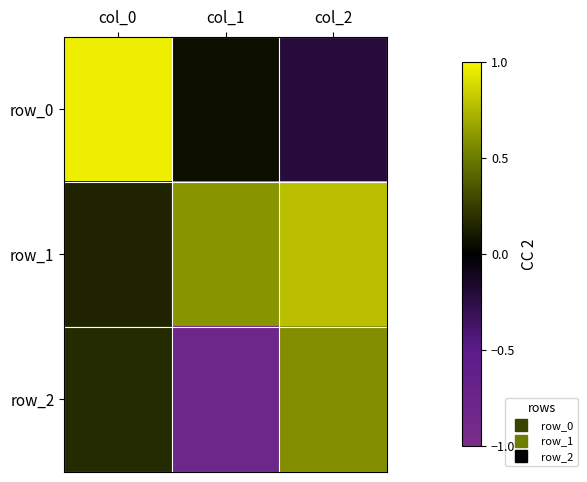

The row_2 series shows 0.9 at col_2. True or false?

False